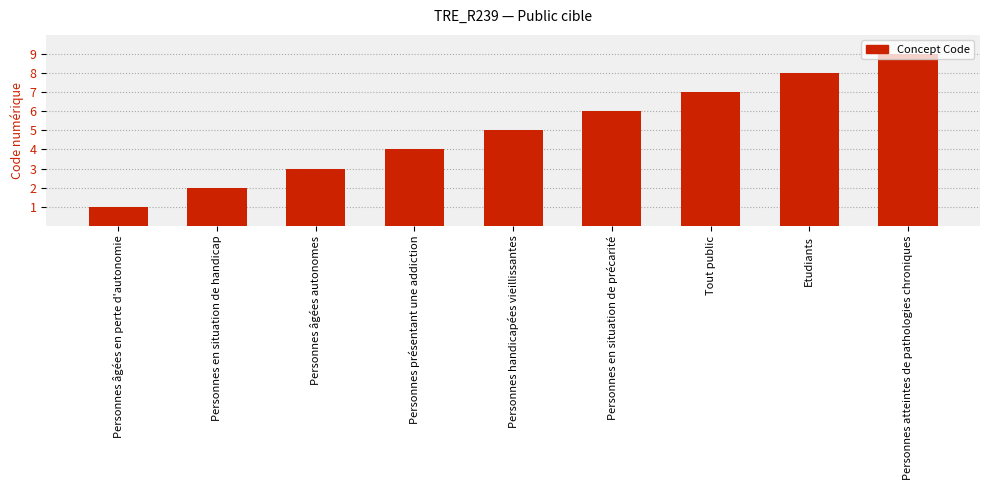

Which has a higher value, Personnes âgées autonomes or Etudiants?

Etudiants